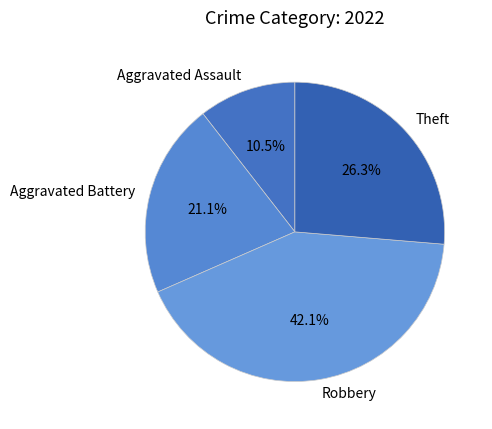

Rank the categories by value from highest to lowest.

Robbery, Theft, Aggravated Battery, Aggravated Assault